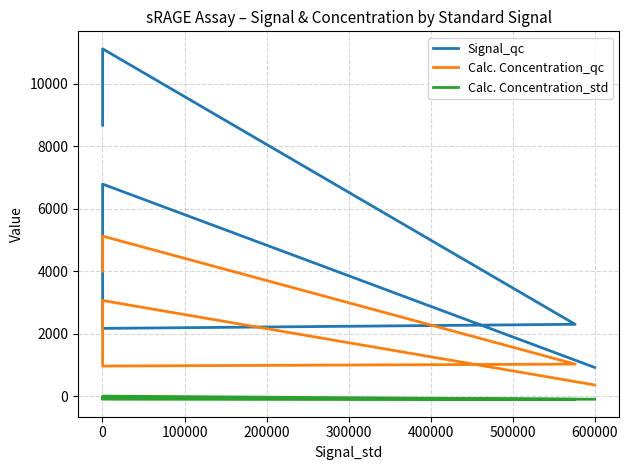

What is the total value across all series at 200000?

3226.5